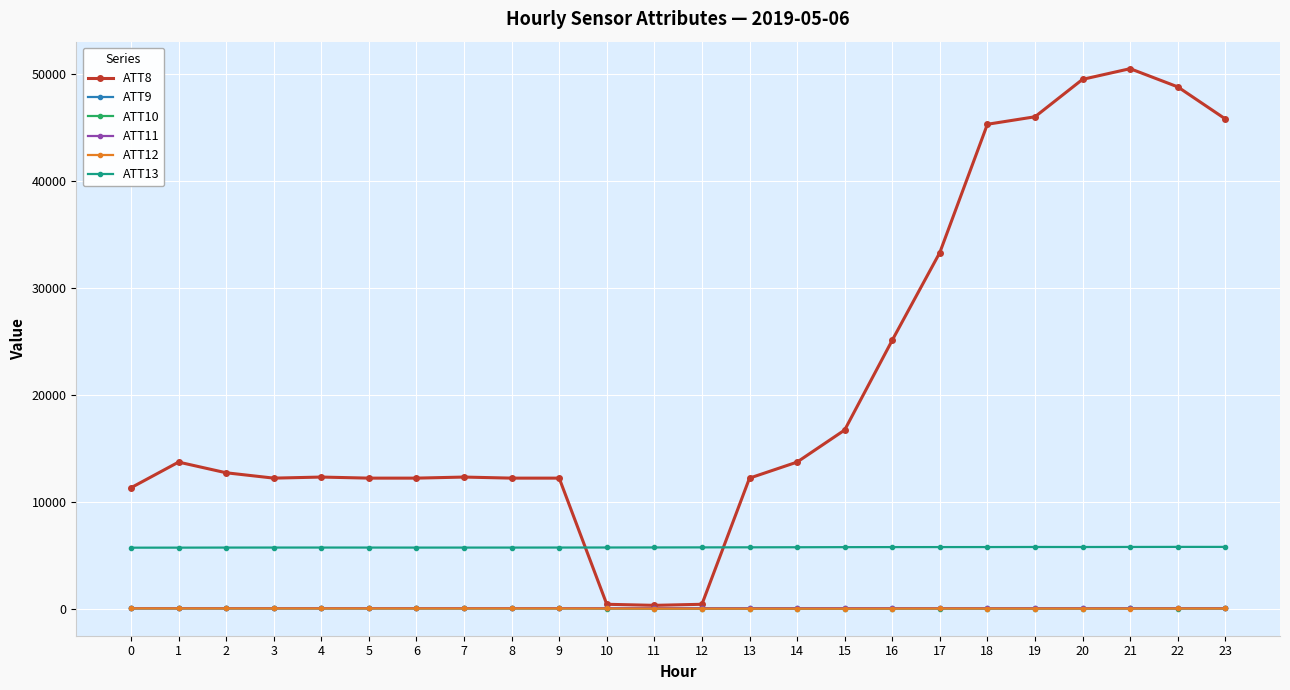

True or false: ATT12 has more than 0 interior local peaks.

True